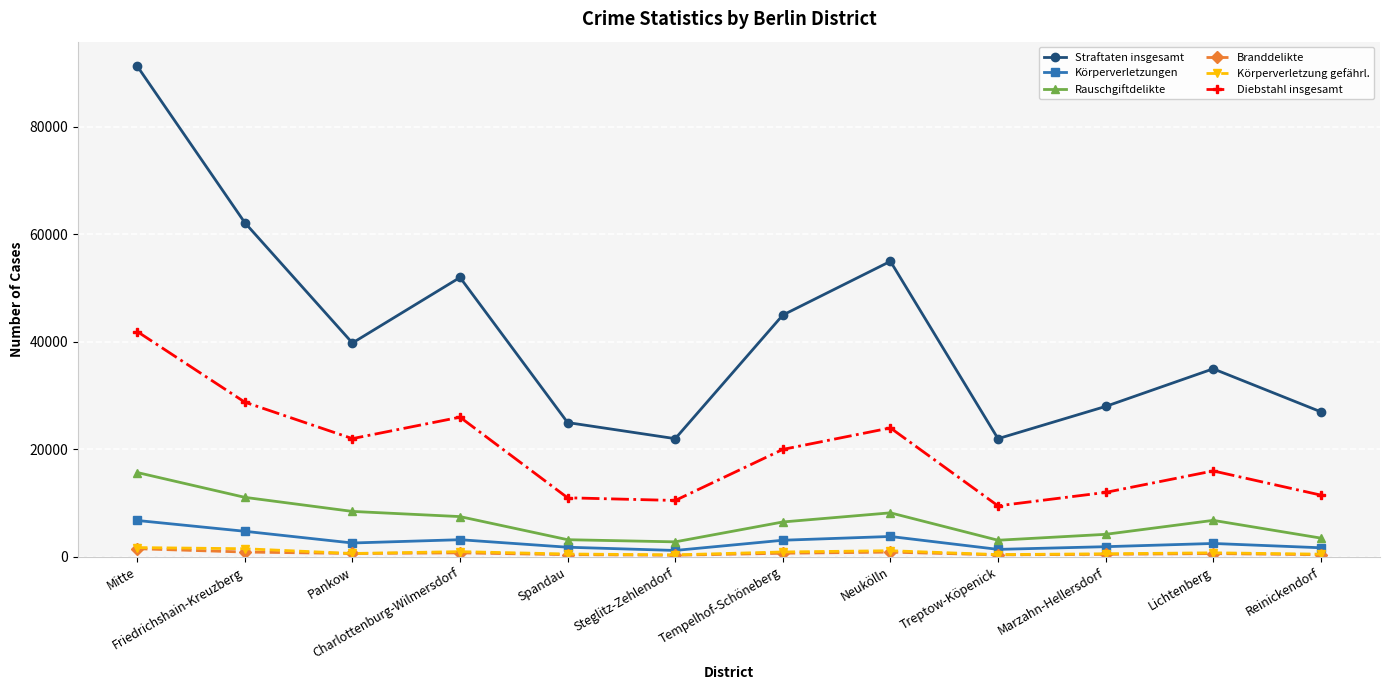

True or false: Körperverletzungen and Straftaten insgesamt intersect in this chart.

False